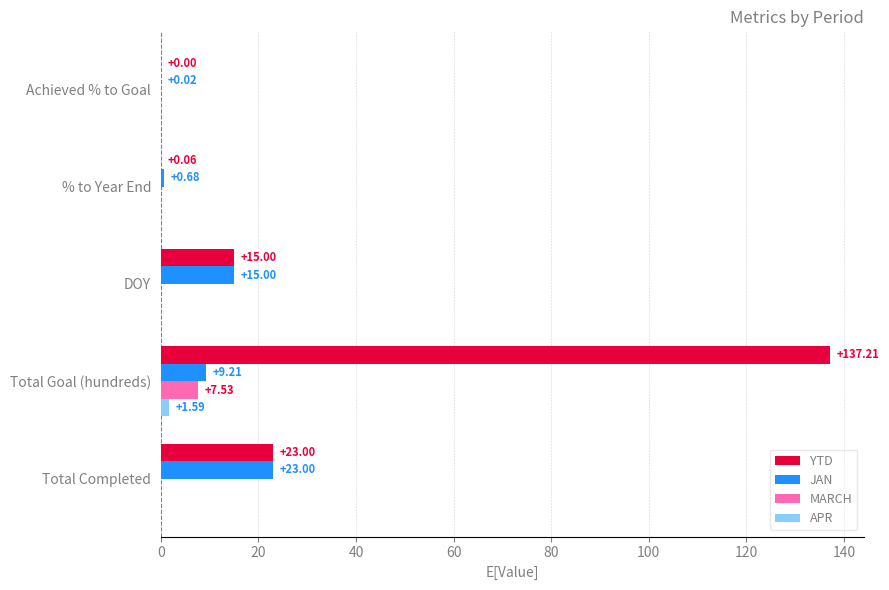

At which category is the sum across all series the highest?

Total Goal (hundreds)